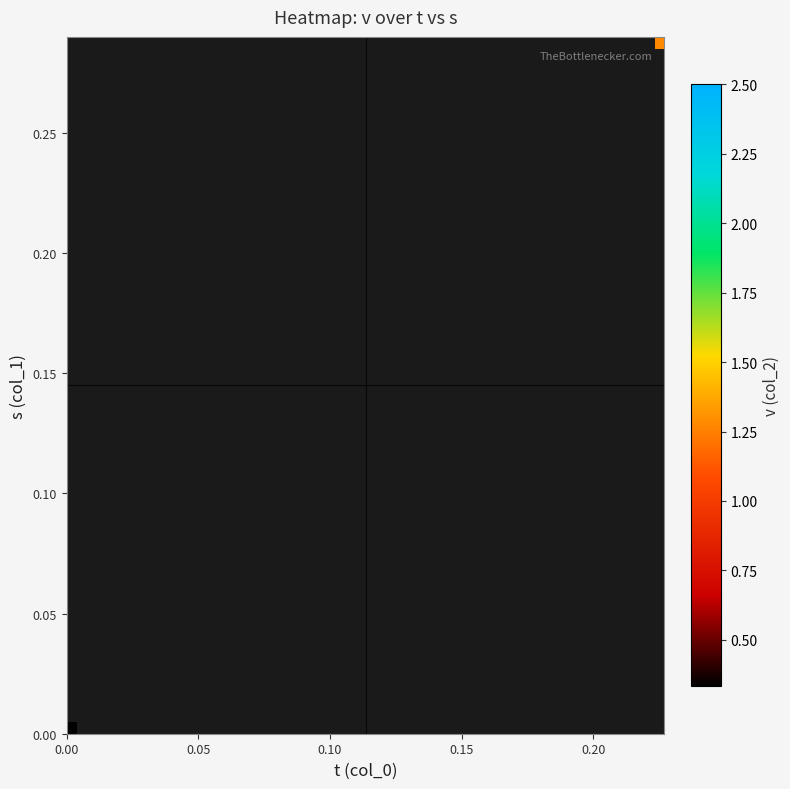

How many distinct data groups are displayed?

30